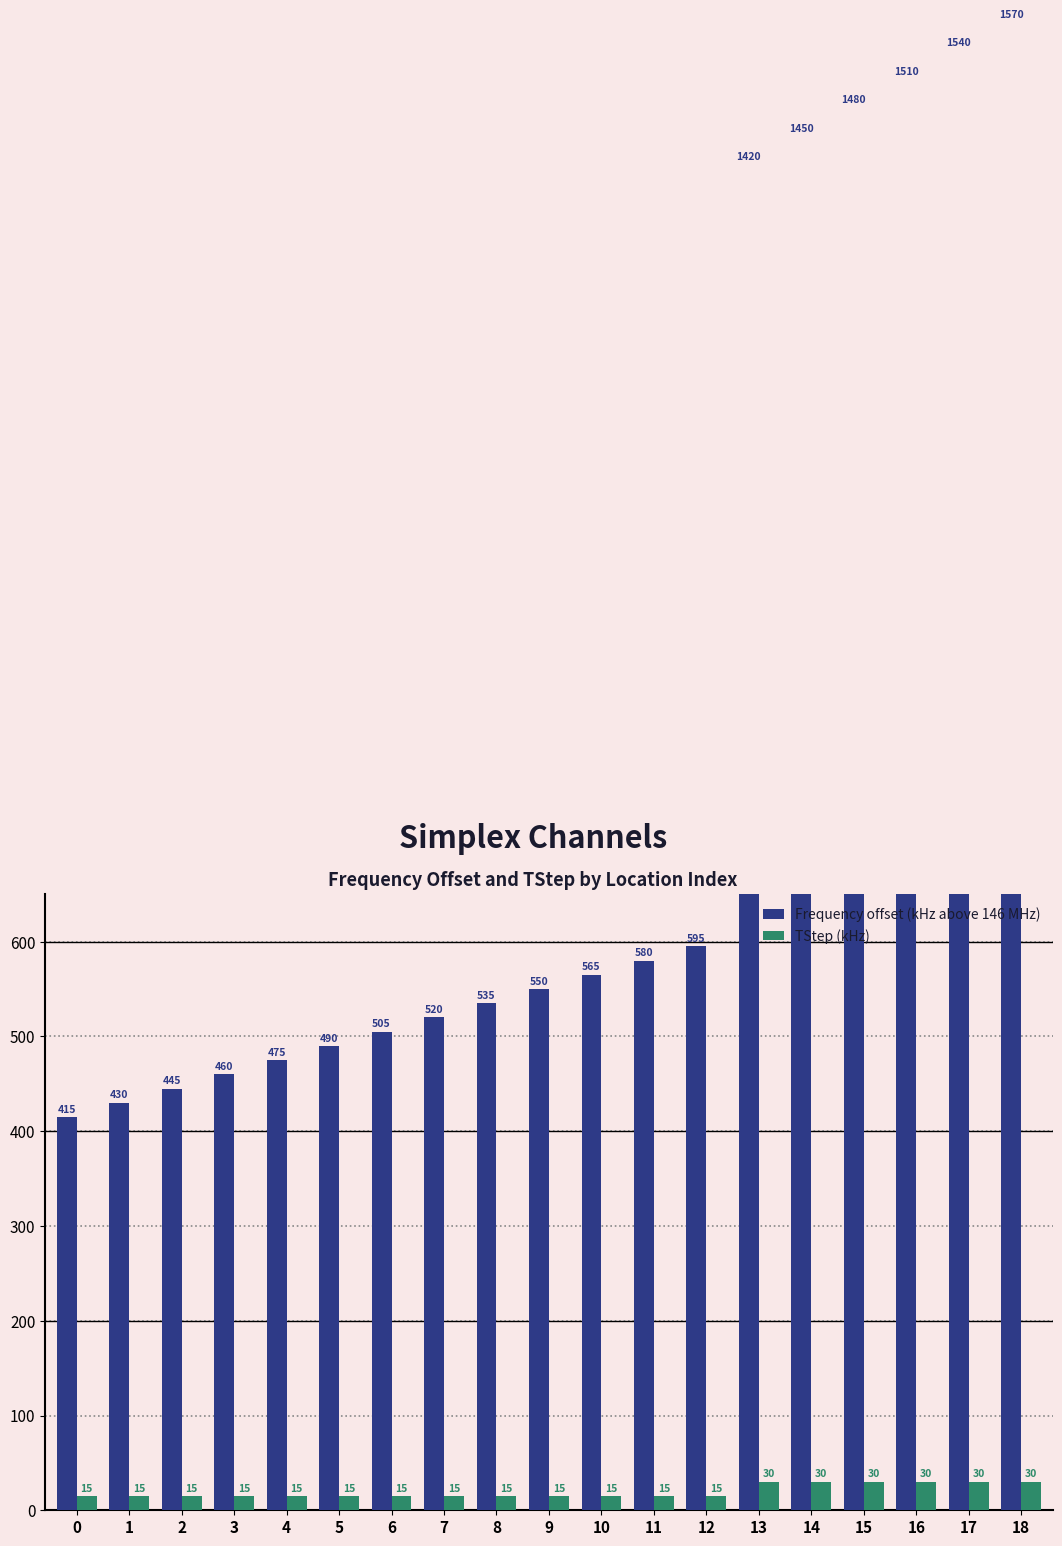

How many groups of bars are there?

19